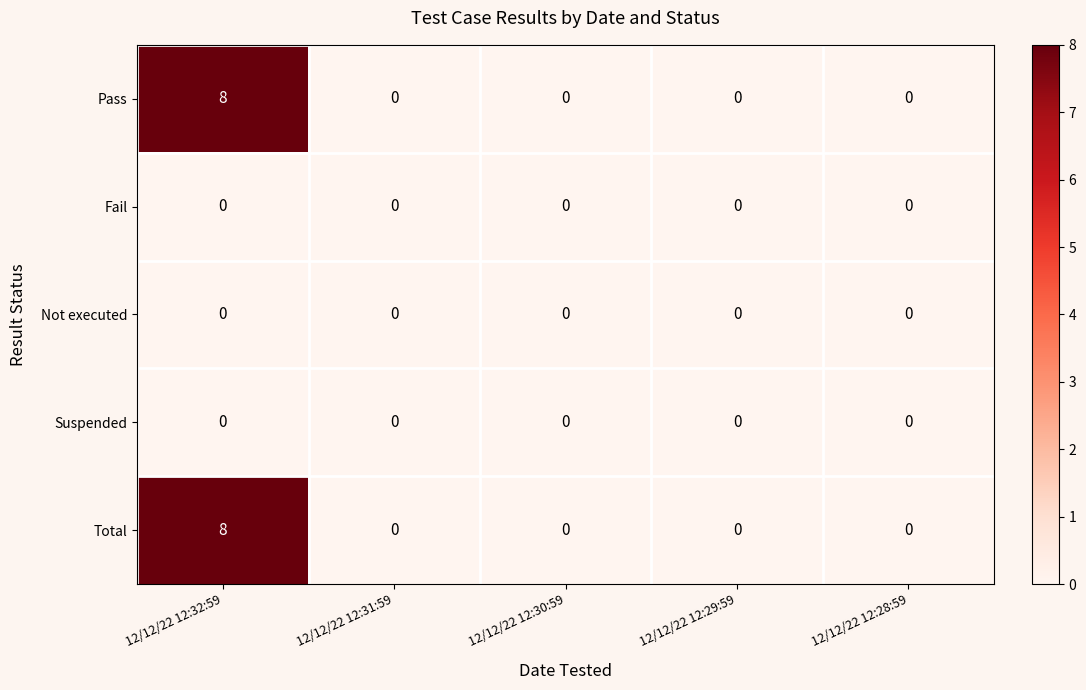

What is the greatest value displayed?

8